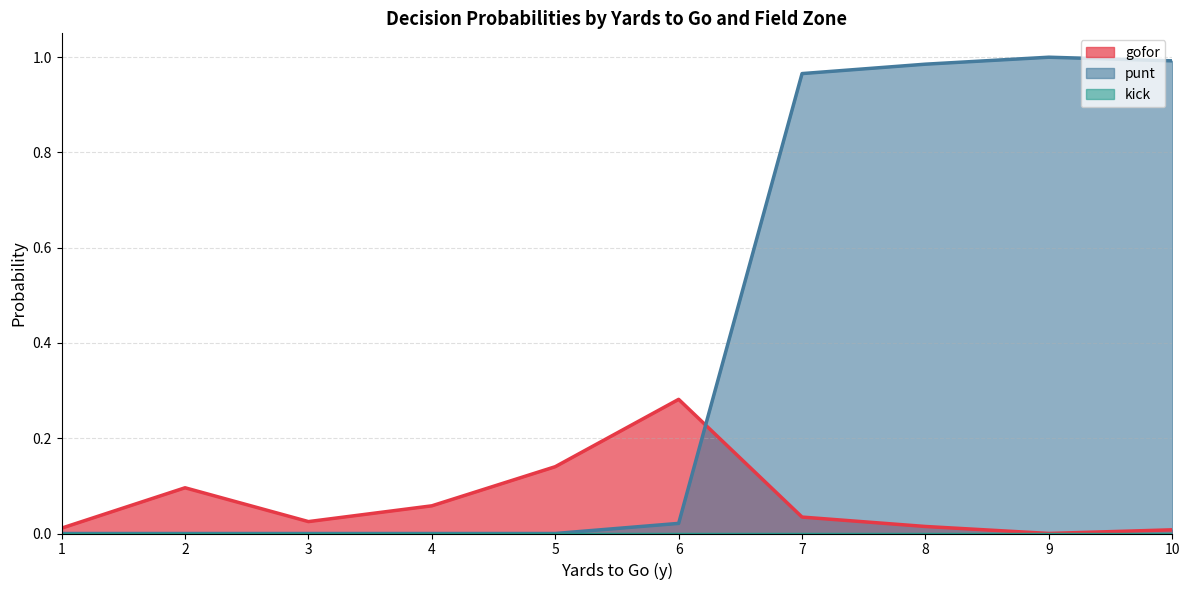

Which series has the largest total across all categories?

punt